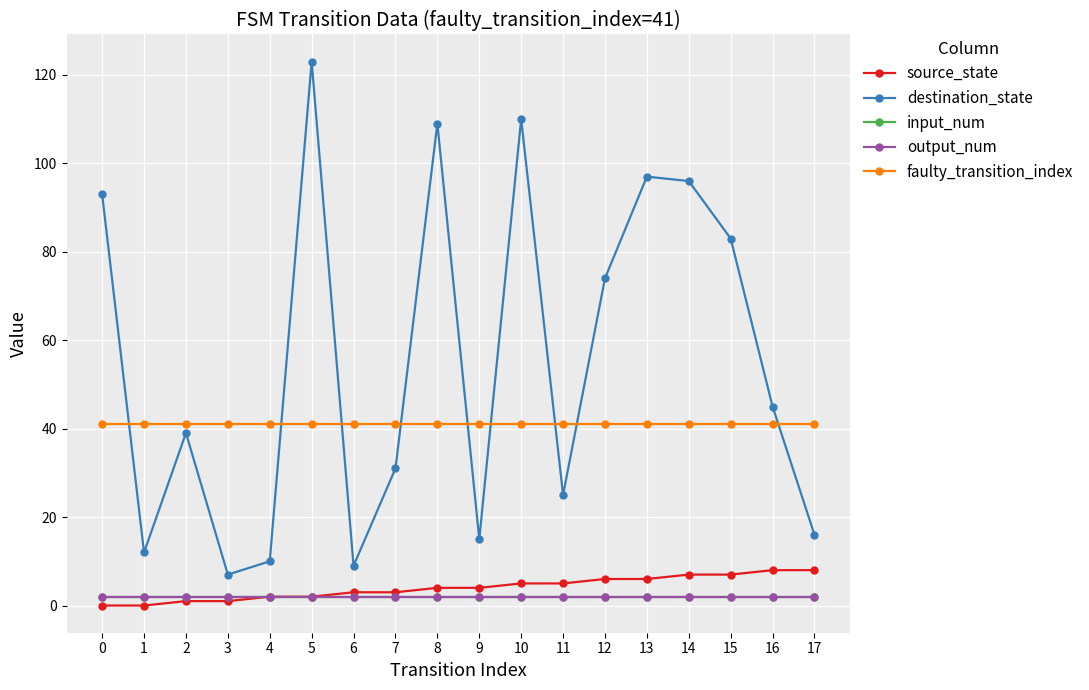

Between 6 and 1, which is larger?

6